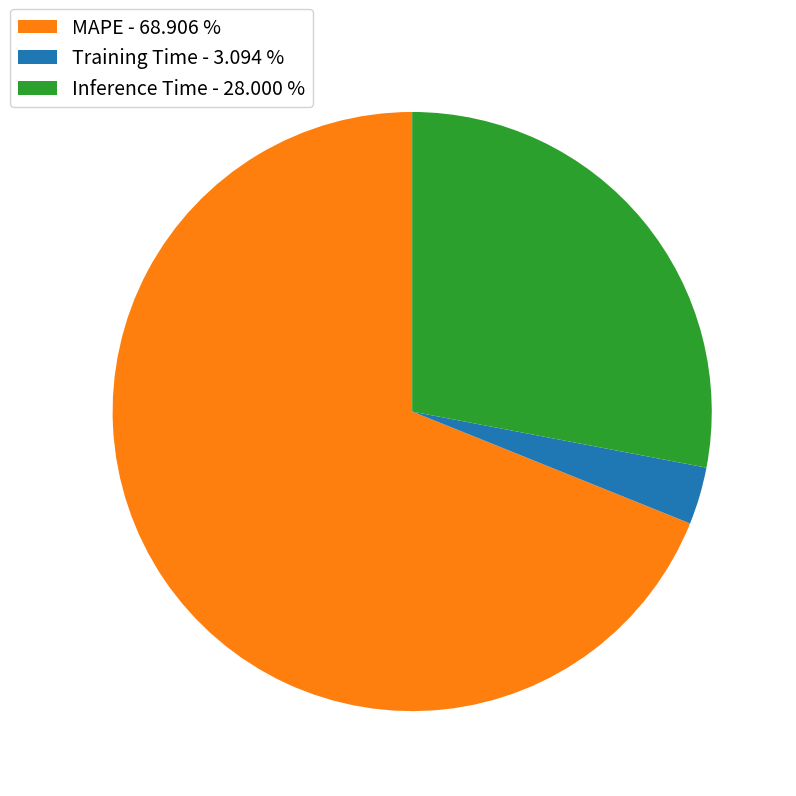

Is there a majority slice in this chart?

Yes